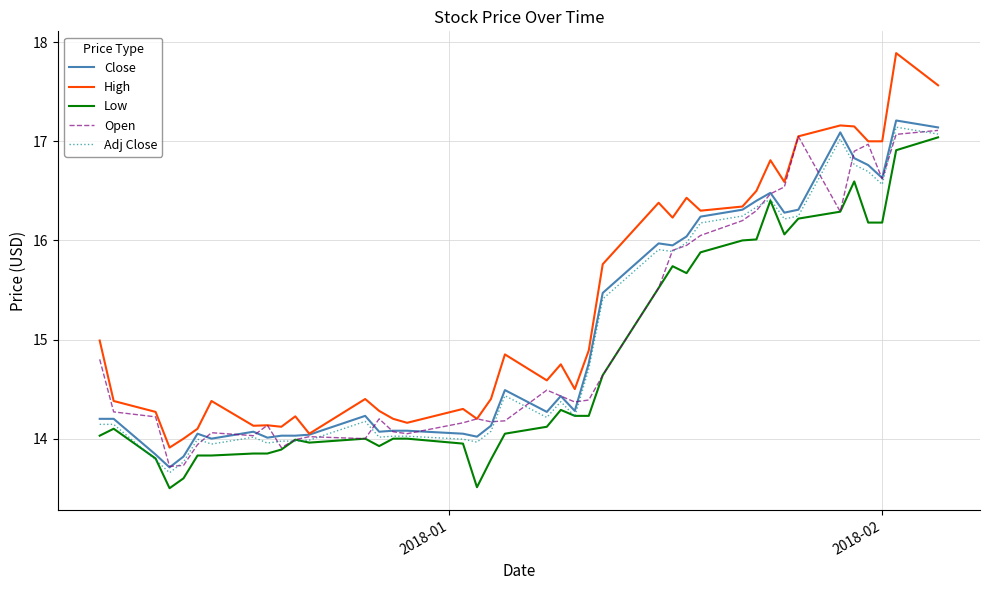

Which series has the widest spread of values?

High